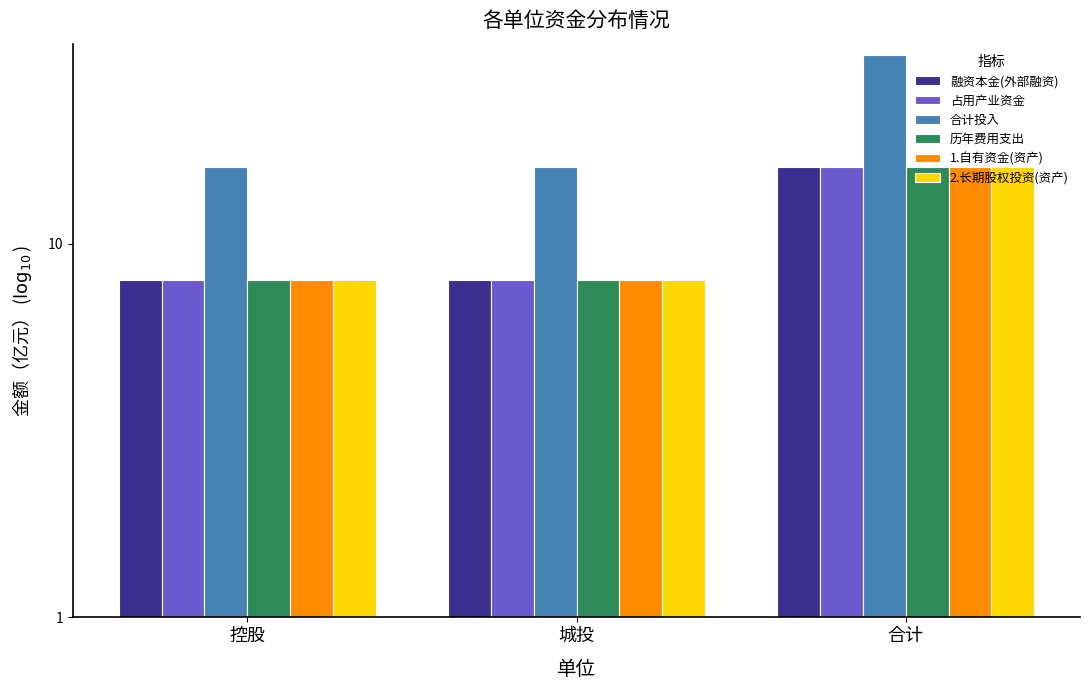

Reading right to left, transcribe all the data shown in this chart.

融资本金(外部融资): 合计=16	城投=8	控股=8
占用产业资金: 合计=16	城投=8	控股=8
合计投入: 合计=32	城投=16	控股=16
历年费用支出: 合计=16	城投=8	控股=8
1.自有资金(资产): 合计=16	城投=8	控股=8
2.长期股权投资(资产): 合计=16	城投=8	控股=8